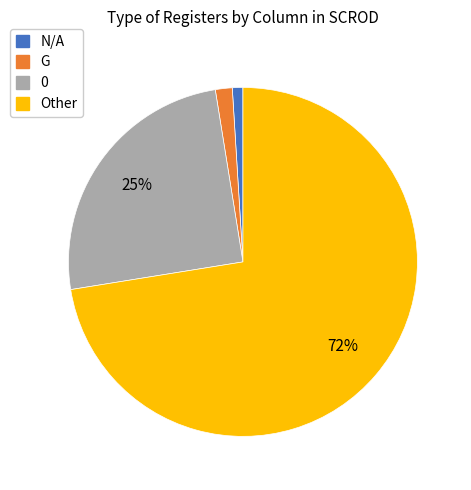

Count the number of slices in the pie.

4